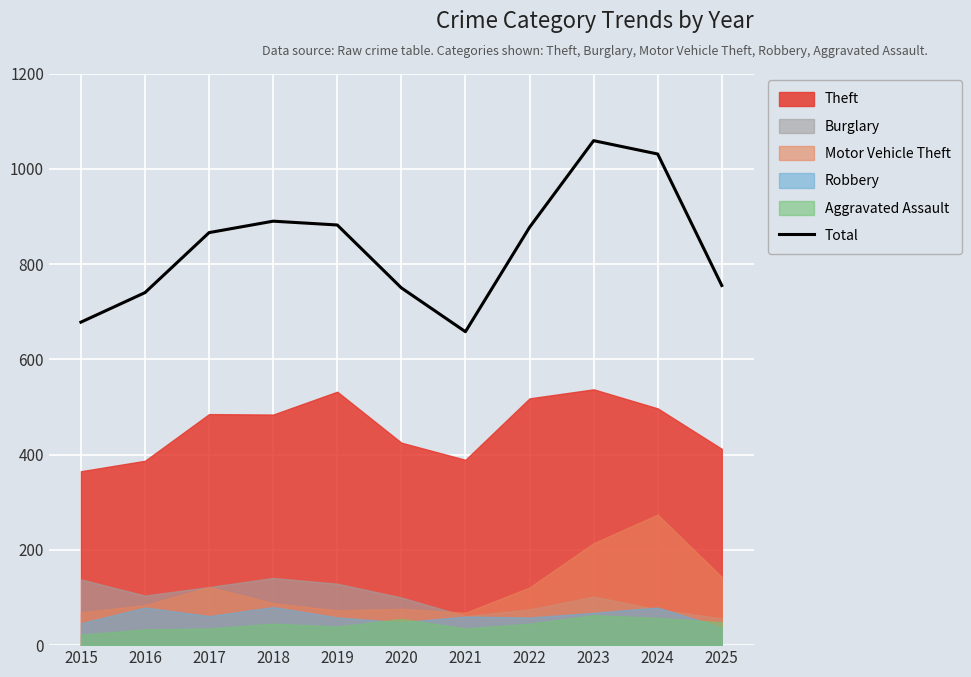

What is the greatest value displayed?

1059